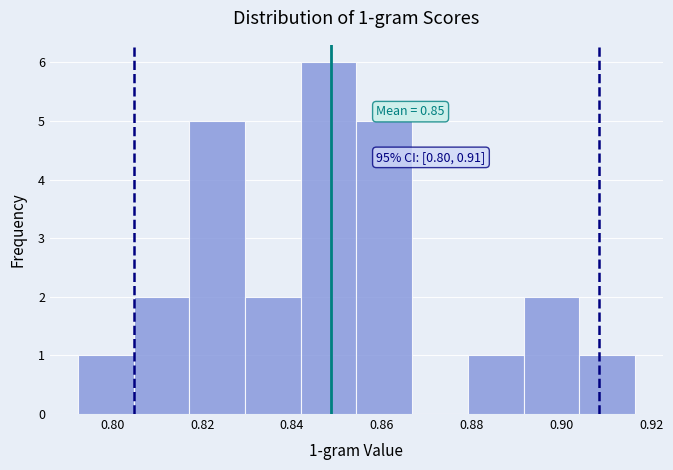

Which range on the x-axis has the tallest bar?

0.842 to 0.854